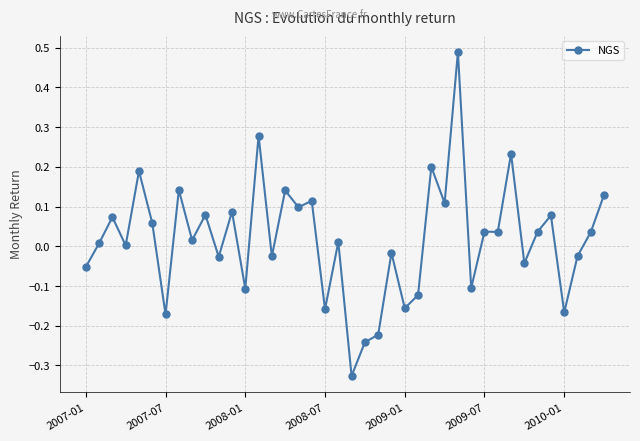

What is the sum of all values?

0.7